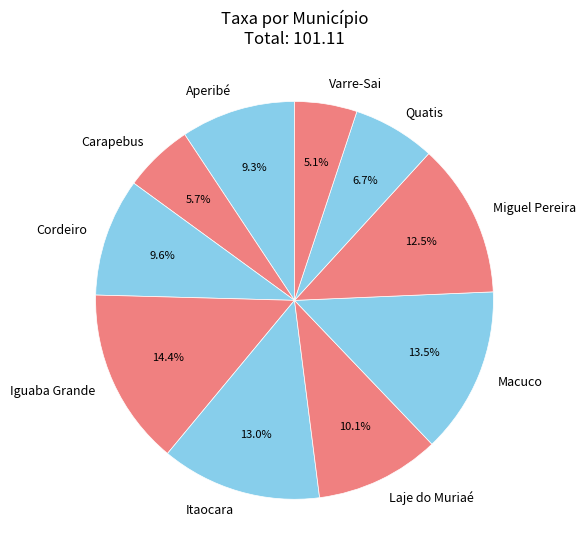

Which has a higher value, Carapebus or Miguel Pereira?

Miguel Pereira